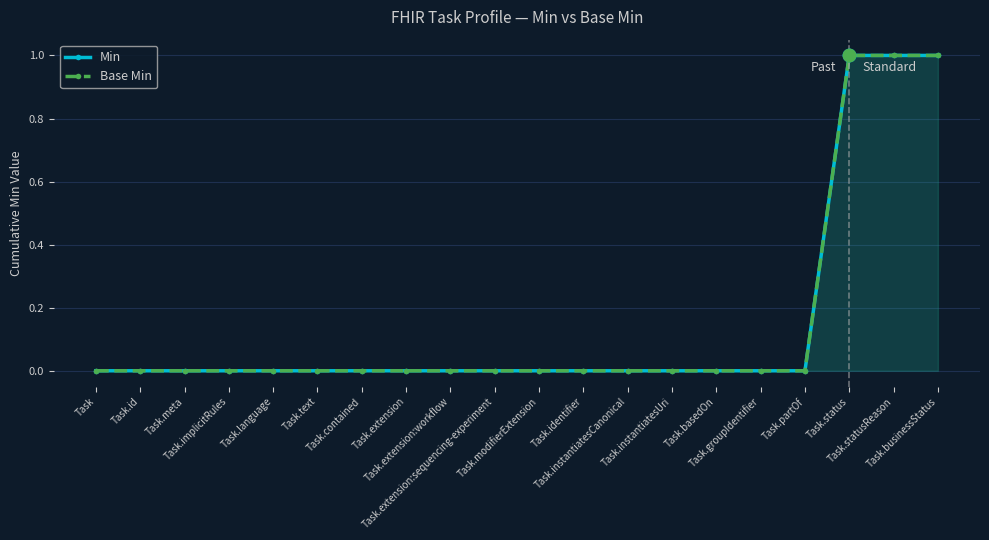

Which series contains the highest Y value?

Min